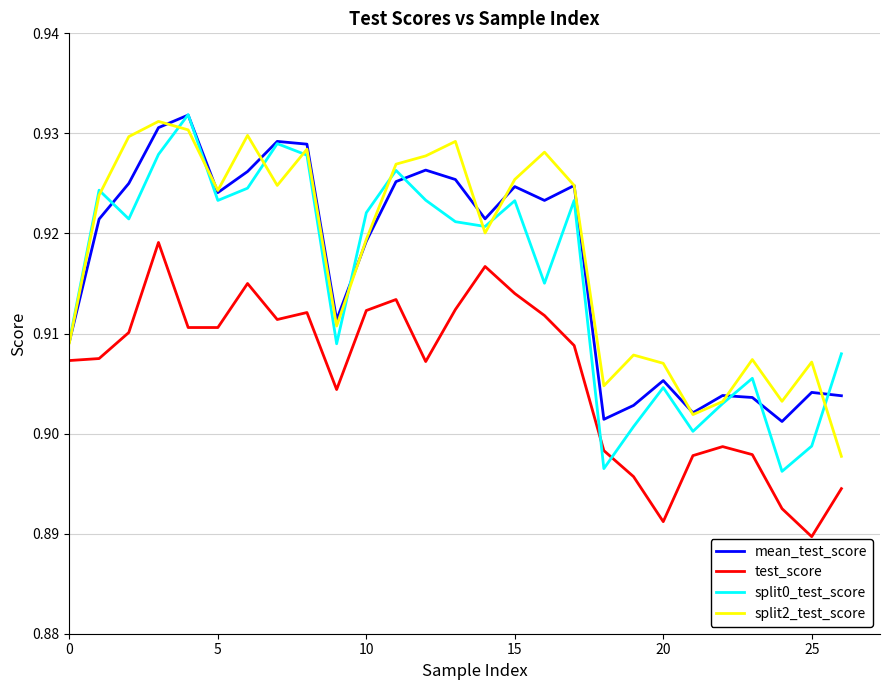

True or false: split0_test_score and mean_test_score cross at least once.

True